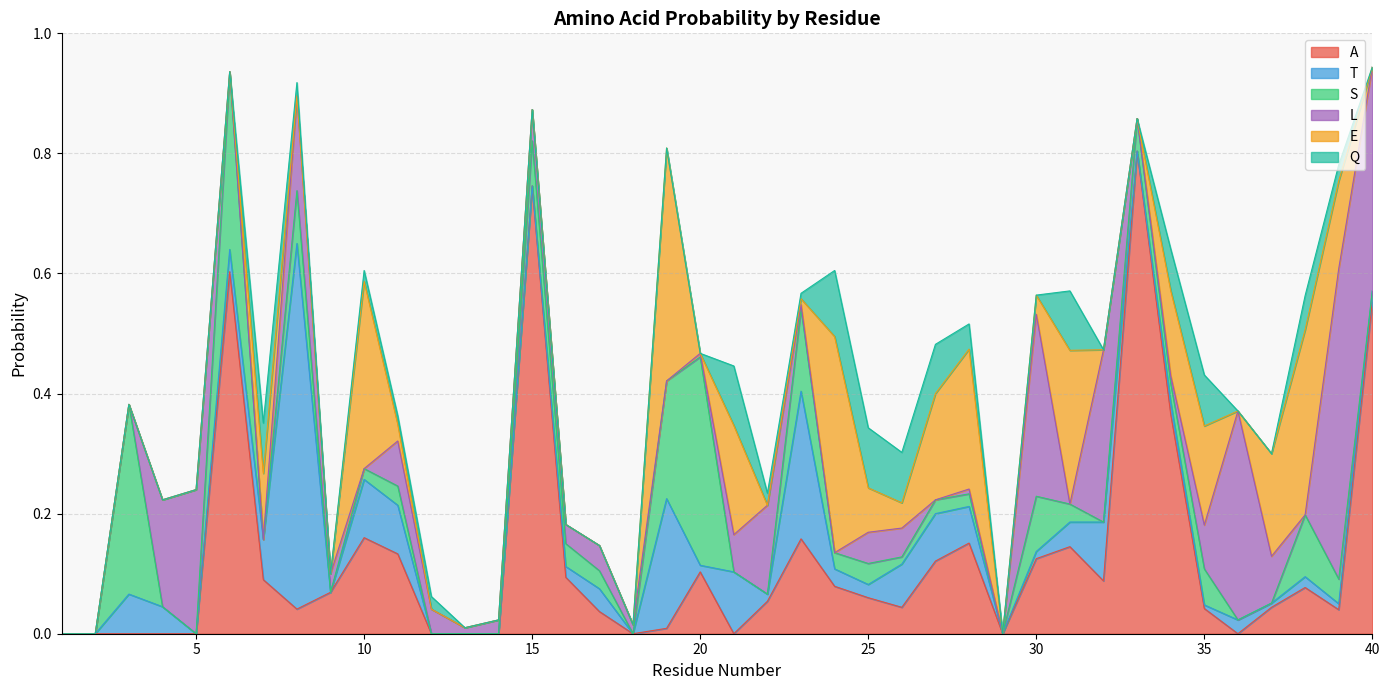

What is the highest value of the A series?

0.8